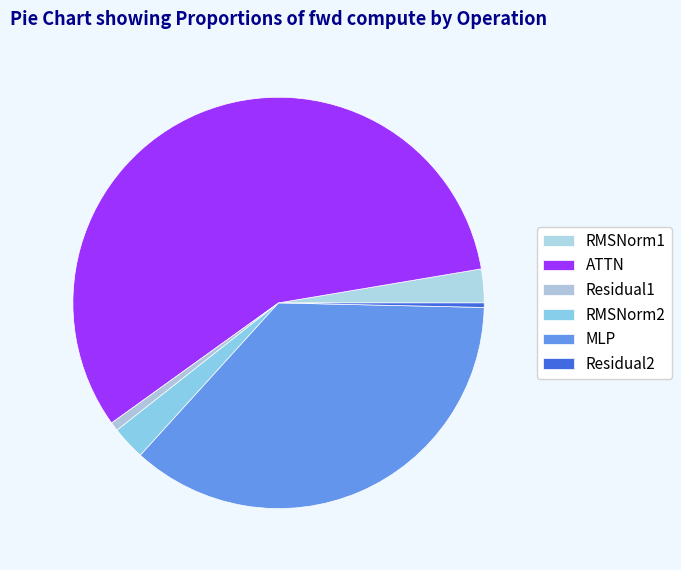

Rank the categories by value from highest to lowest.

ATTN, MLP, RMSNorm1, RMSNorm2, Residual1, Residual2